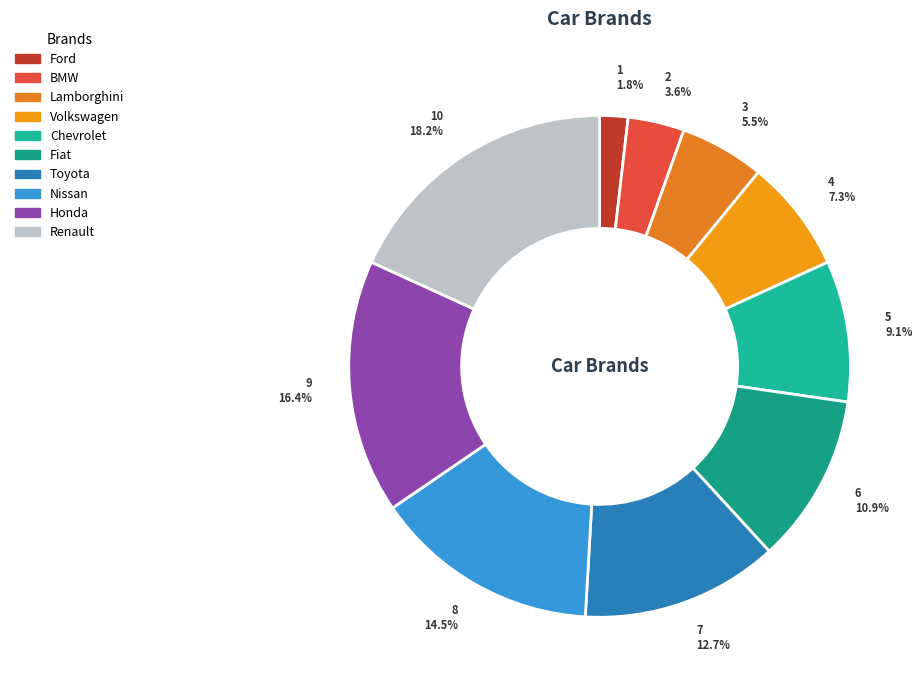

To the nearest percent, what is the difference between the Honda and Chevrolet slice percentages?

7%